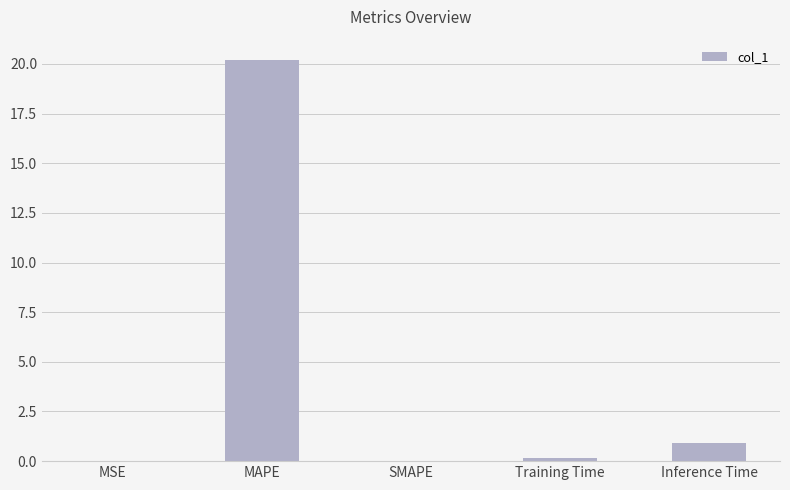

Which label corresponds to the largest value in the chart?

MAPE